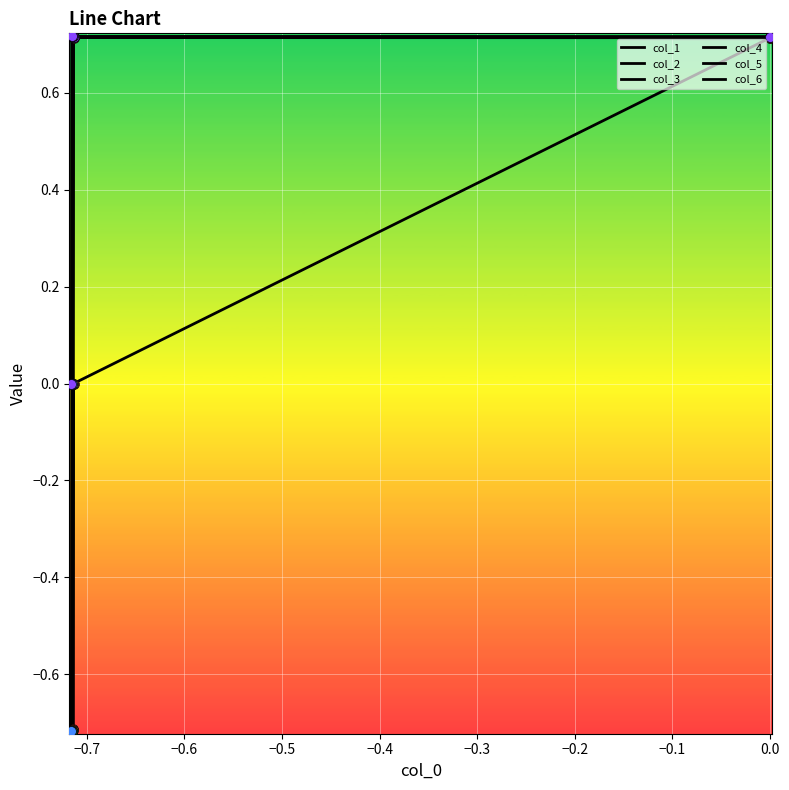

What are all the series names shown in the legend?

col_1, col_2, col_3, col_4, col_5, col_6